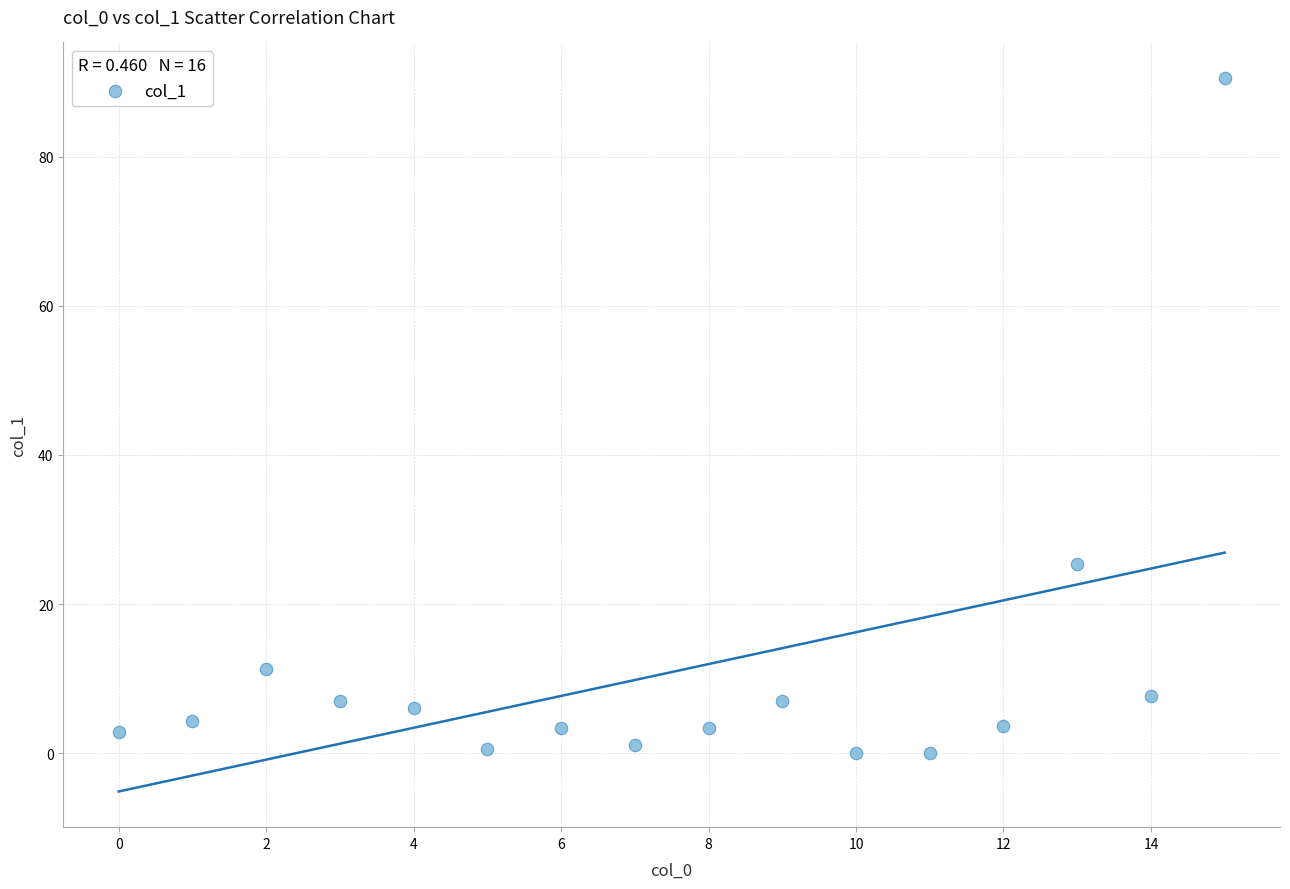

What is the range of Y values (max minus min)?

90.5